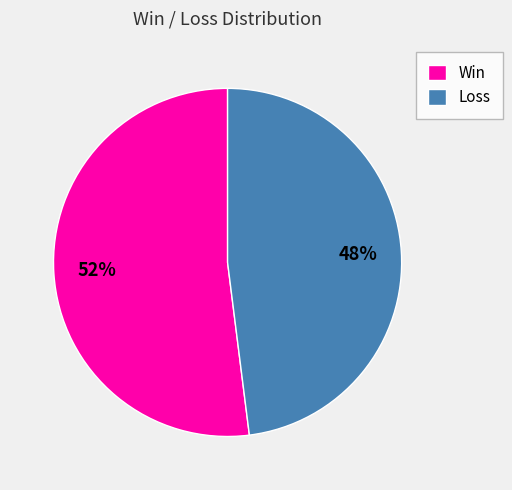

Is there any slice that represents more than half of the pie?

Yes